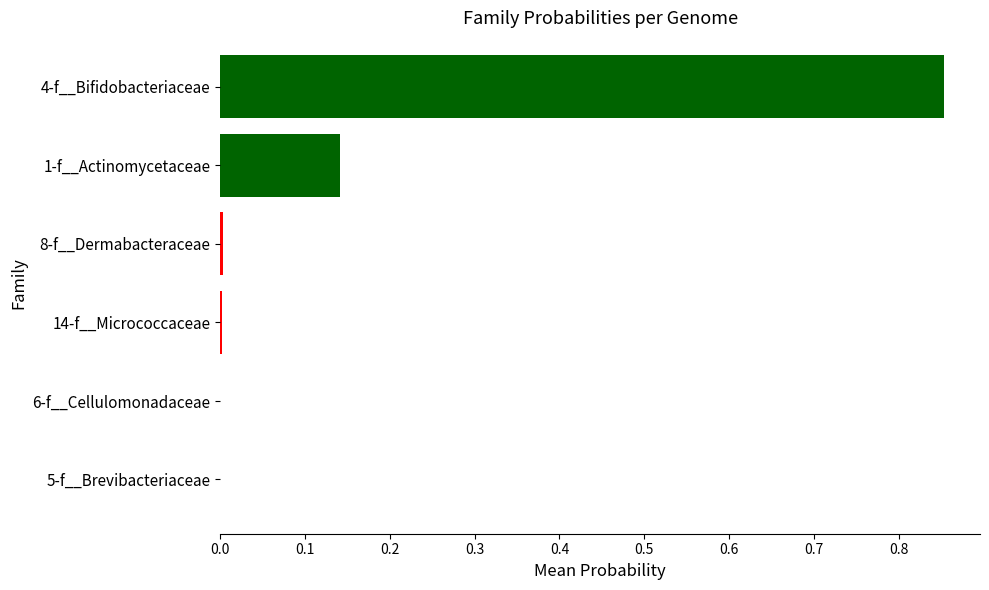

Is it true that the value at 4-f__Bifidobacteriaceae is 0.2?

False